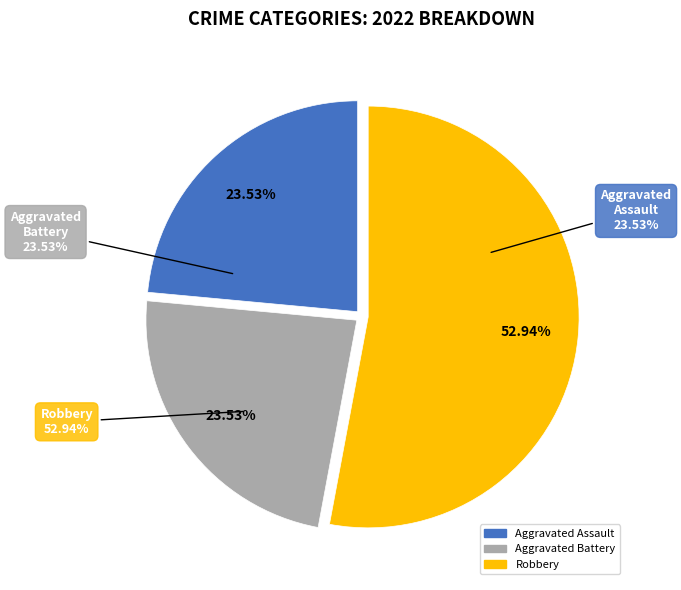

To the nearest percent, what percentage of the pie is Aggravated Assault?

24%